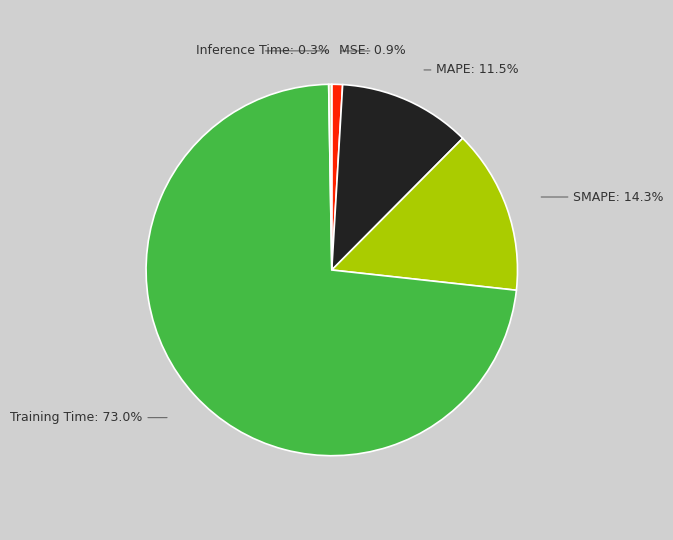

Between Training Time and SMAPE, which is larger?

Training Time